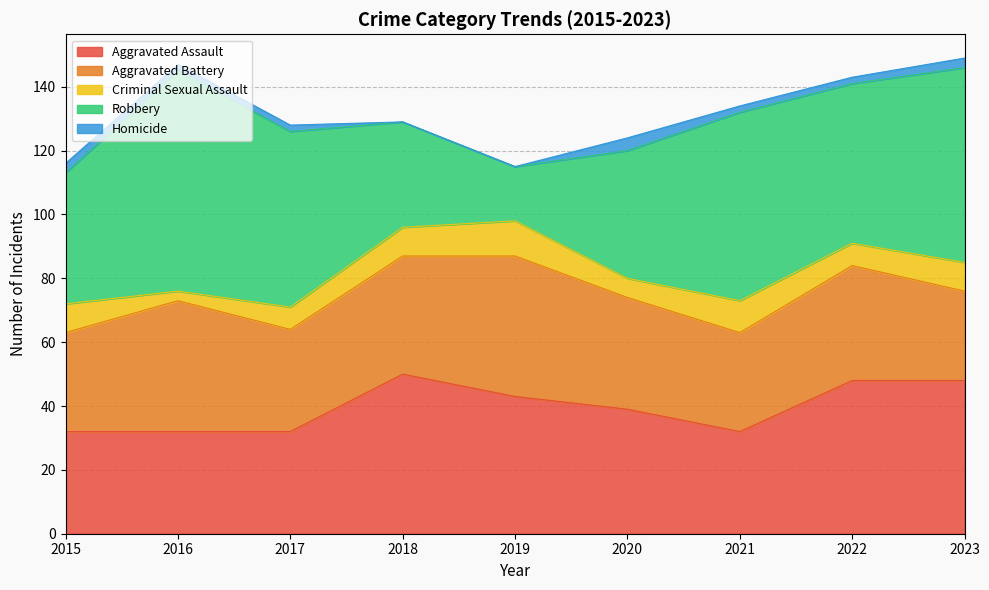

What is the maximum value shown in the chart?

69